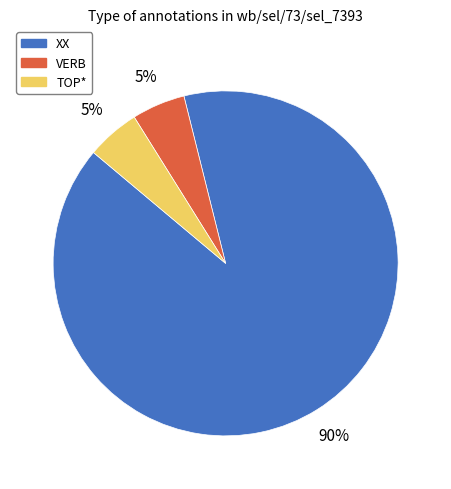

Count the number of slices in the pie.

3